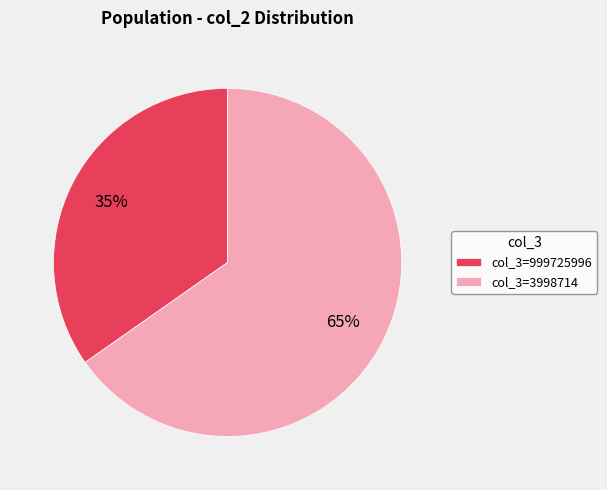

Which category has the smallest portion of the pie?

col_3=999725996